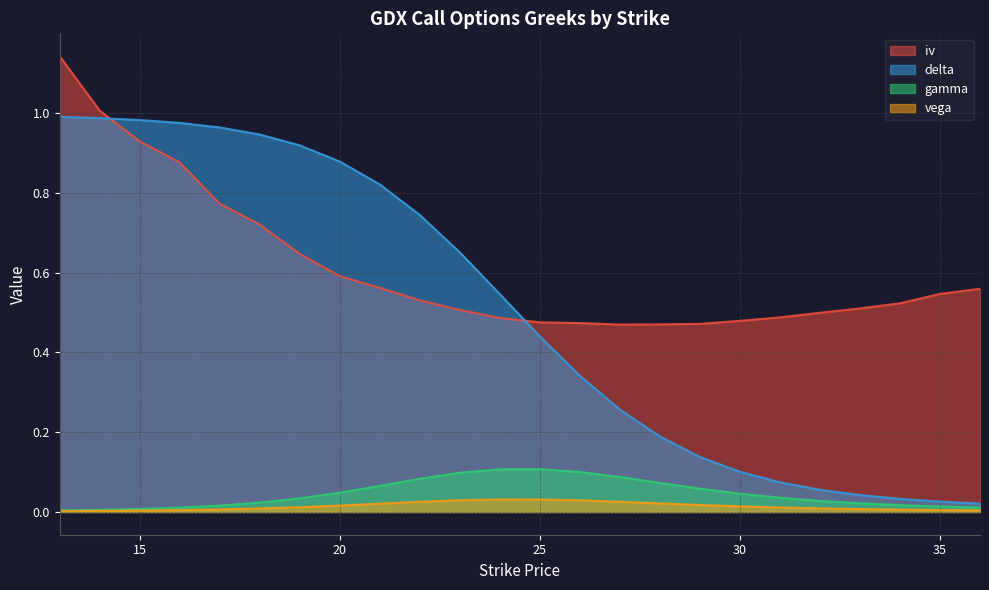

The value of gamma at 36 is 0.0. True or false?

True